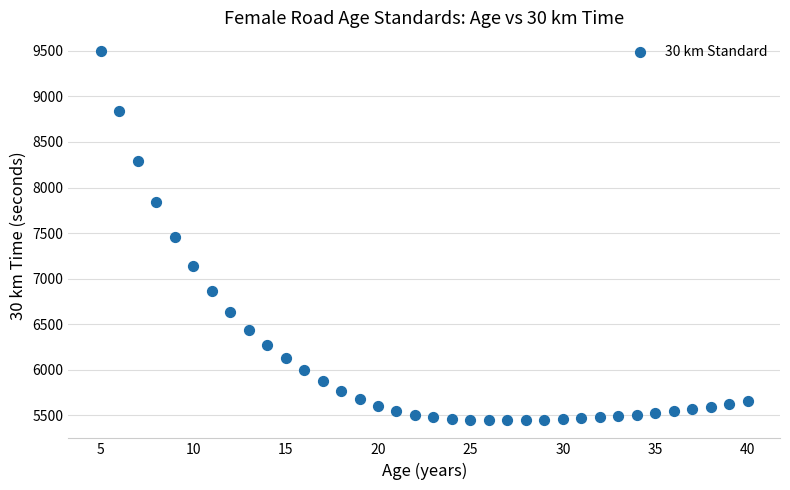

What is the range of X values (max minus min)?

35